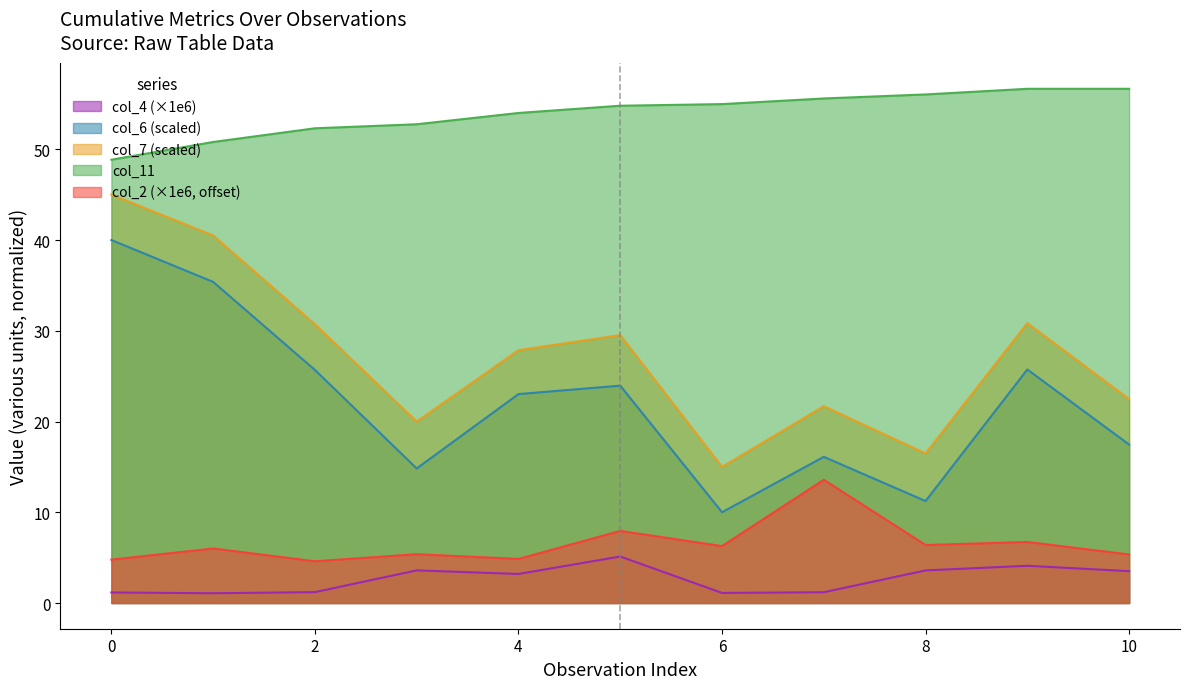

Does the chart have visible grid lines?

No